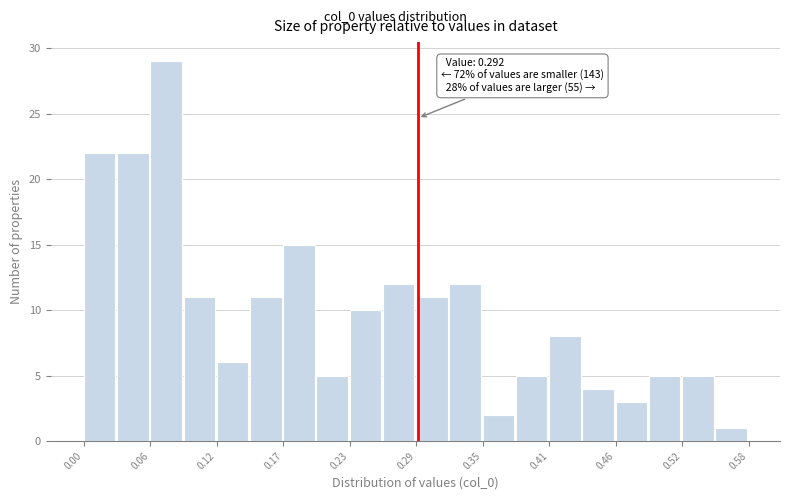

Read against the x-axis, roughly where is the centre of the tallest bar?

0.07